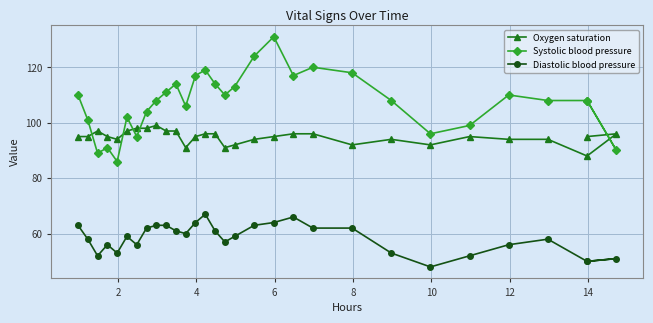

Is it true that Oxygen saturation equals 31 at 10?

False